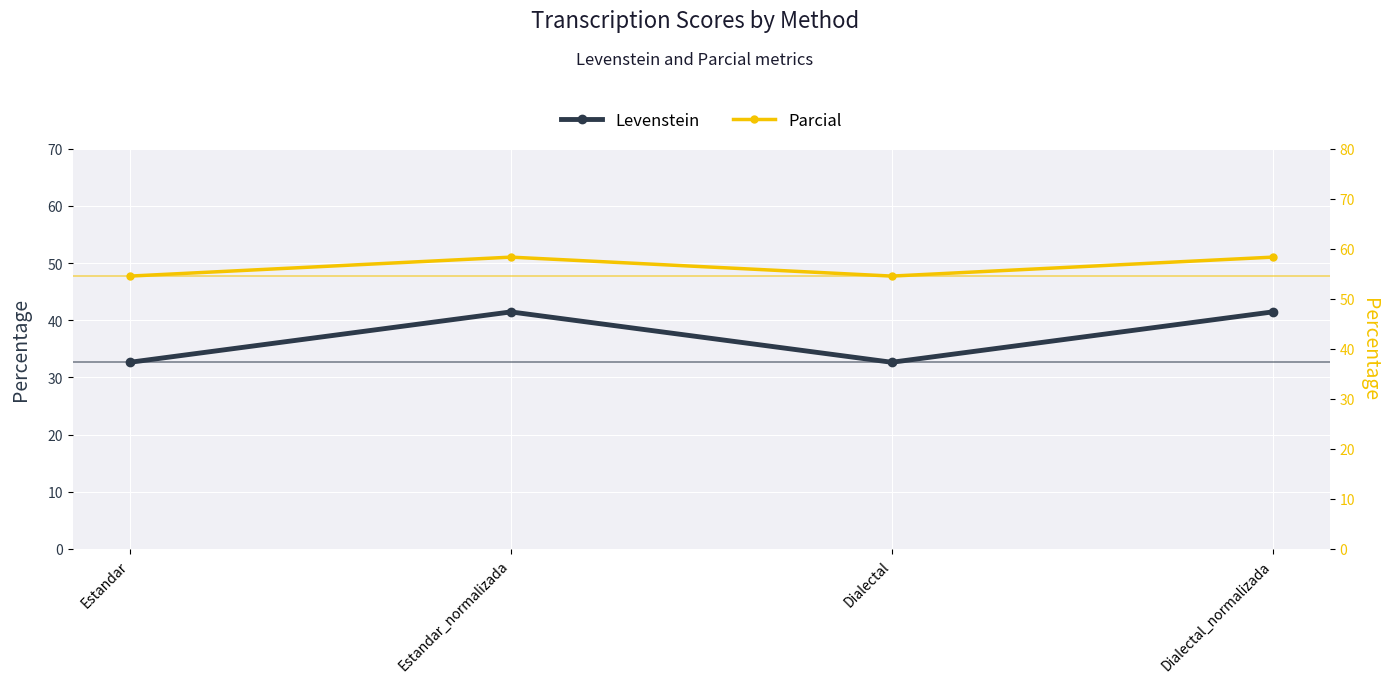

Which series changed the most between Estandar_normalizada and Dialectal?

Levenstein